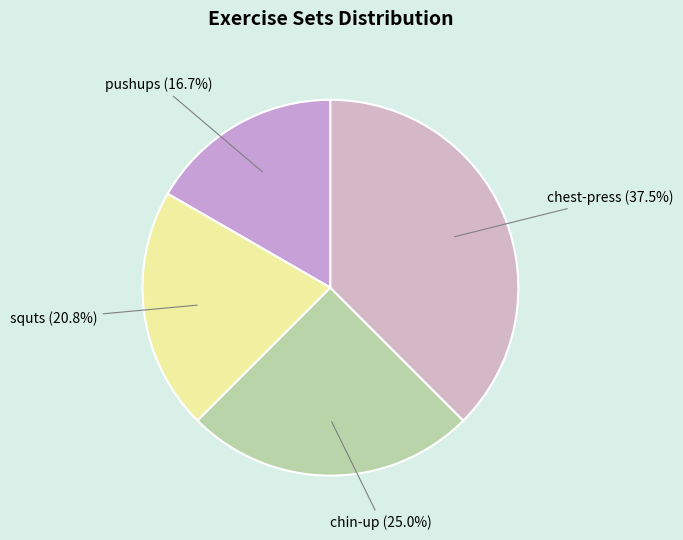

How much of the chart is everything except chest-press?

62.5%